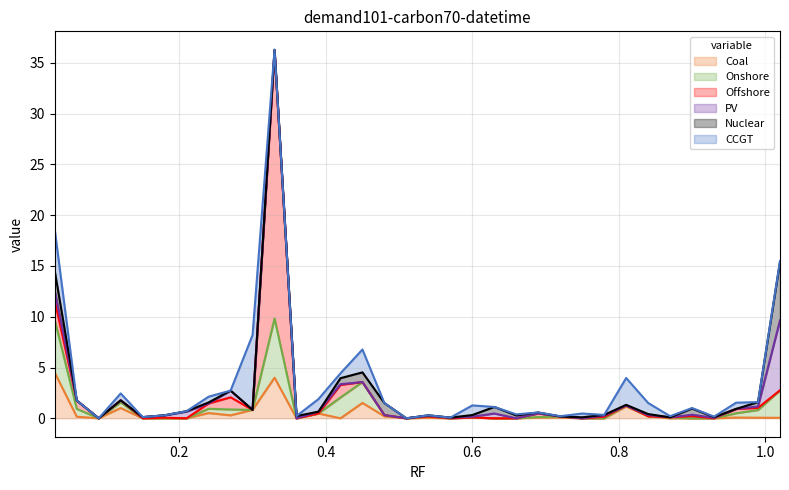

Between 29 and 12, which is larger?

29